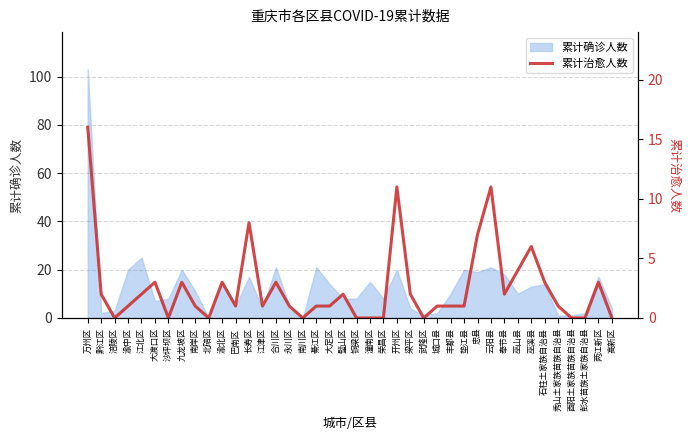

What position from the left is 九龙坡区?

8